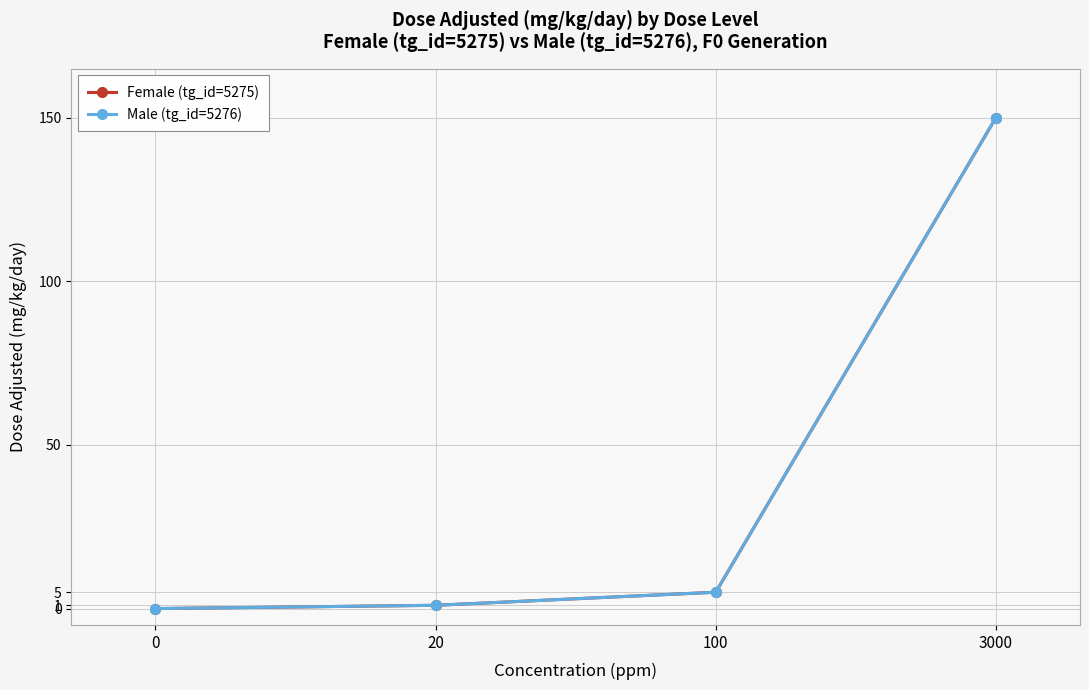

Reading left to right, list all the values displayed in this chart.

Female (tg_id=5275): 0=0	20=1	100=5	3000=150
Male (tg_id=5276): 0=0	20=1	100=5	3000=150